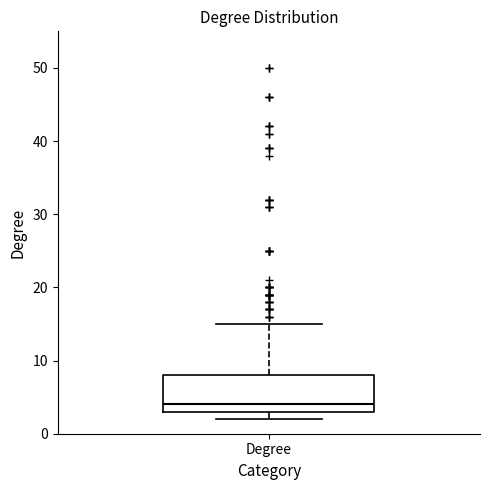

Read this box plot against the y-axis: the position of the median line, the range covered by the box, and the ends of both whiskers. The values are not printed on the chart, so give them approximately, as read against the axis.

median 4, box 3 to 8, whiskers 2 to 15